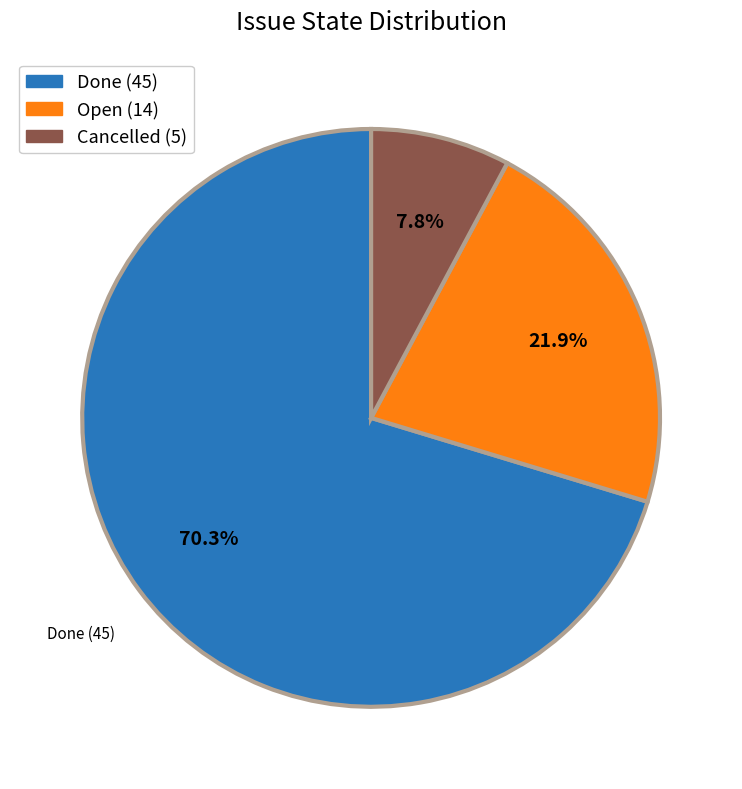

Is there a majority slice in this chart?

Yes